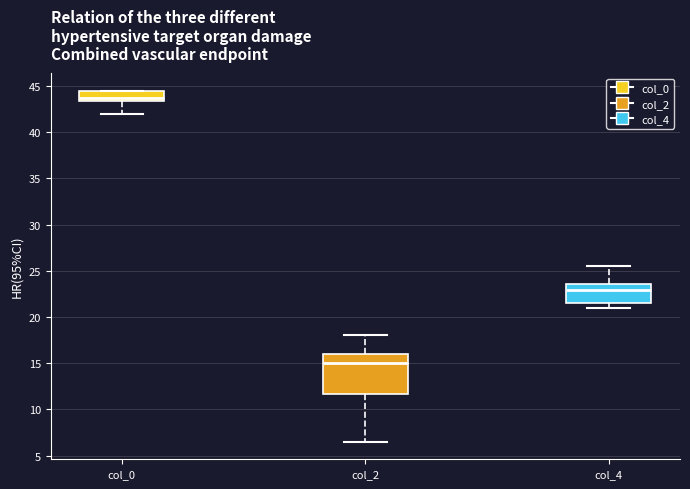

Comparing the boxes themselves (not the whiskers), which one is the tallest?

col_2